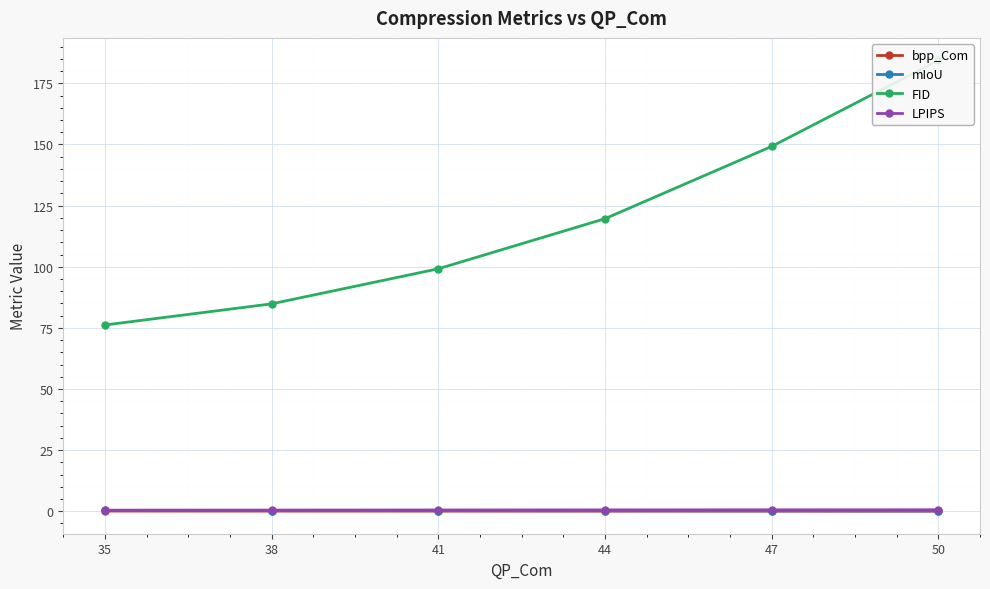

Between 50 and 35, which is larger?

35